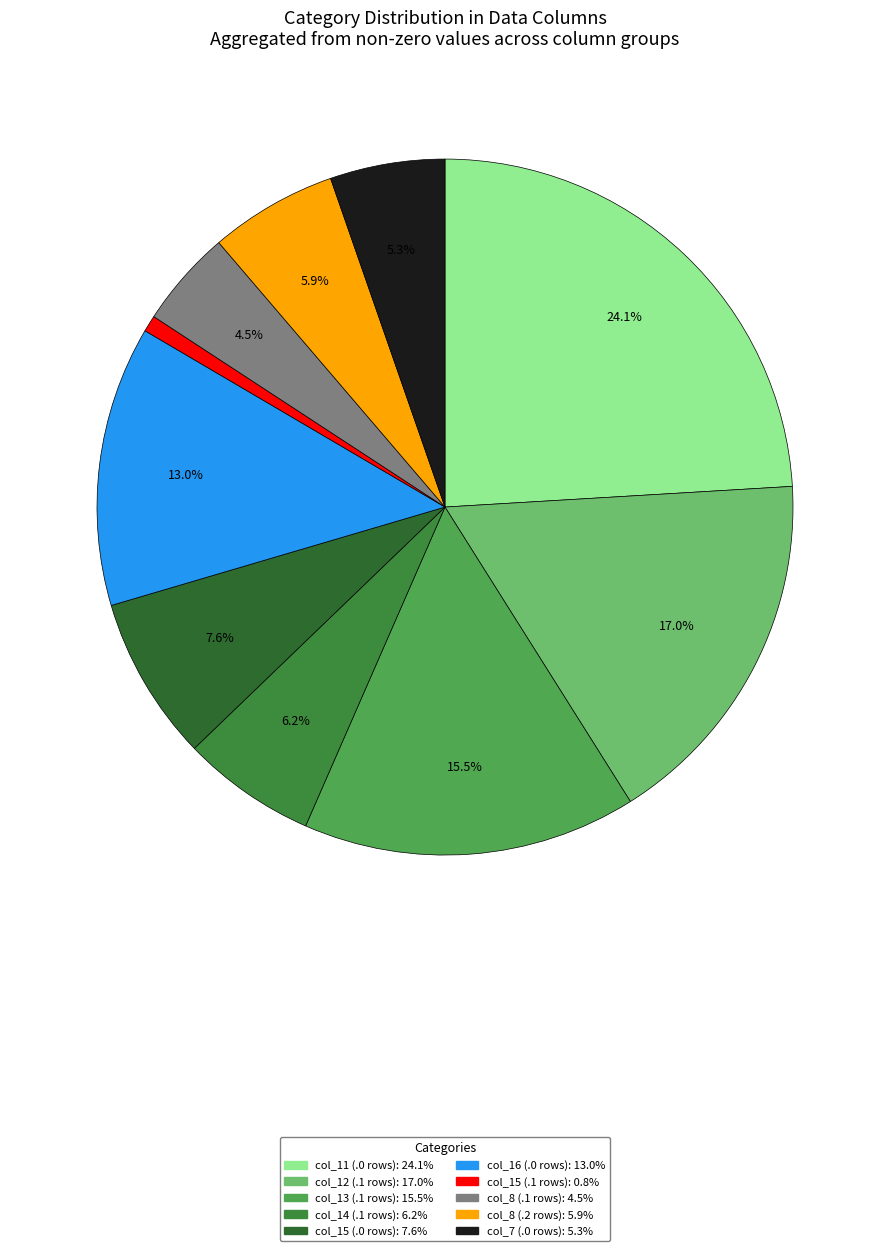

Count the number of slices in the pie.

10